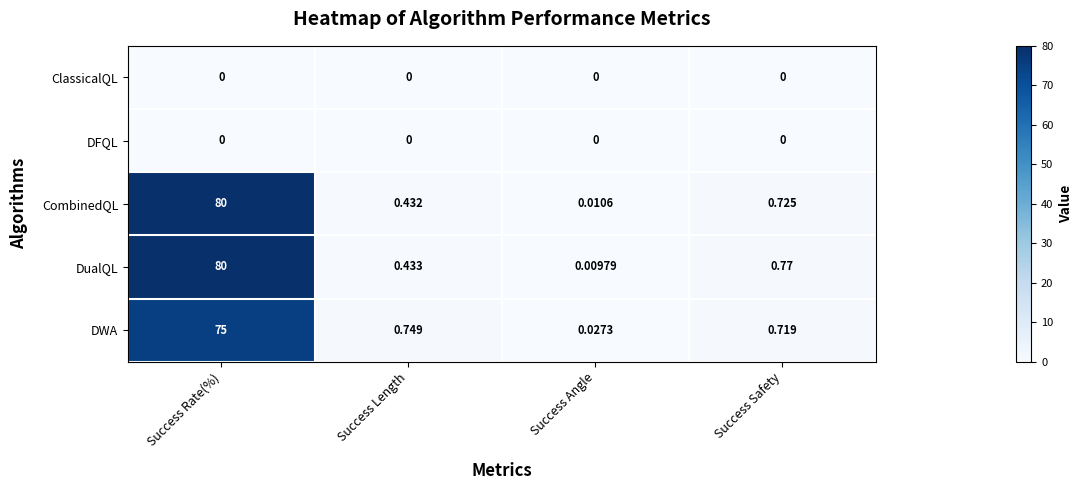

Which series changed the most between Success Angle and Success Safety?

DualQL